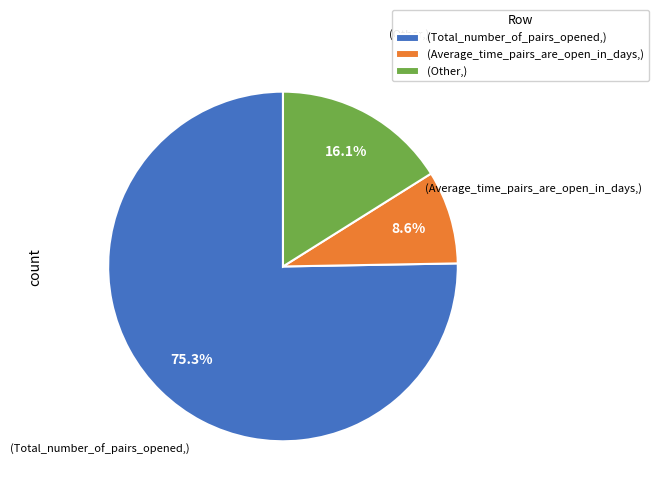

Does (Total_number_of_pairs_opened,) represent more than half of the total?

Yes